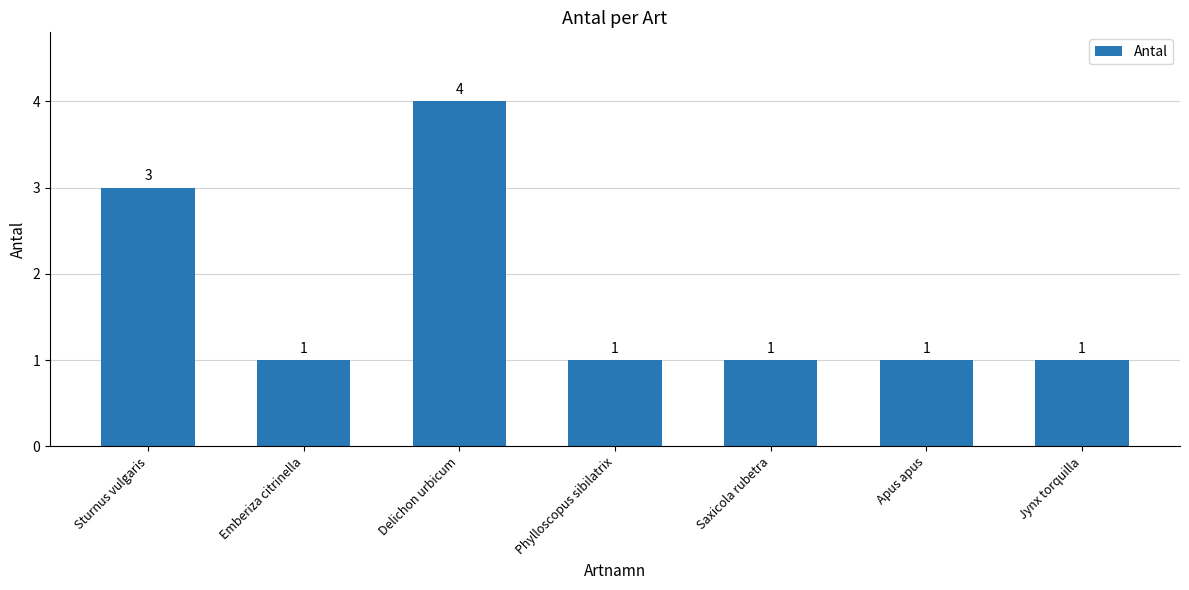

How many series are shown in this chart?

1